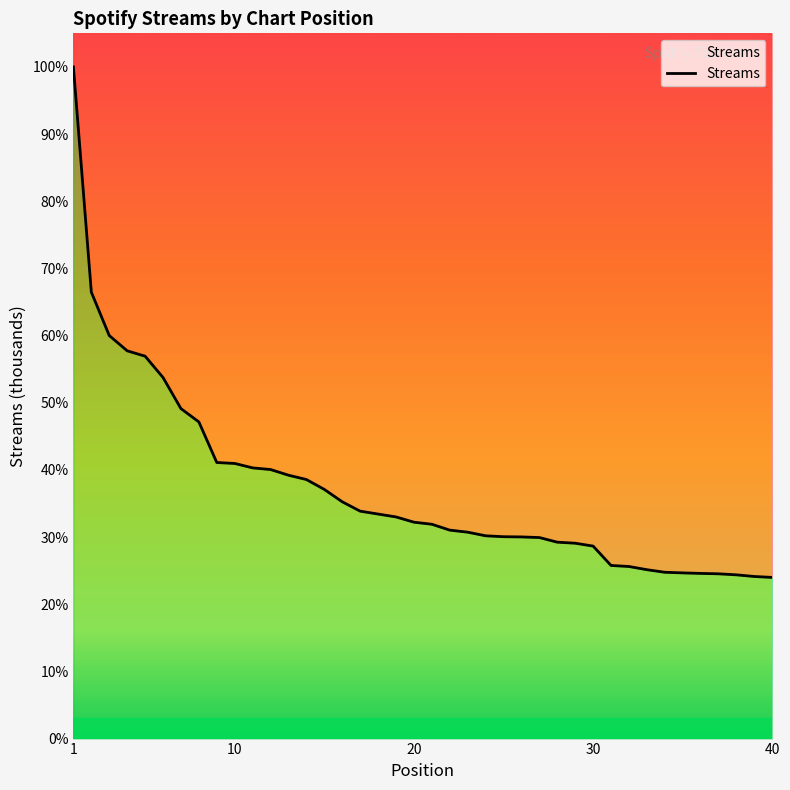

At which category does the chart reach its peak across all series?

1